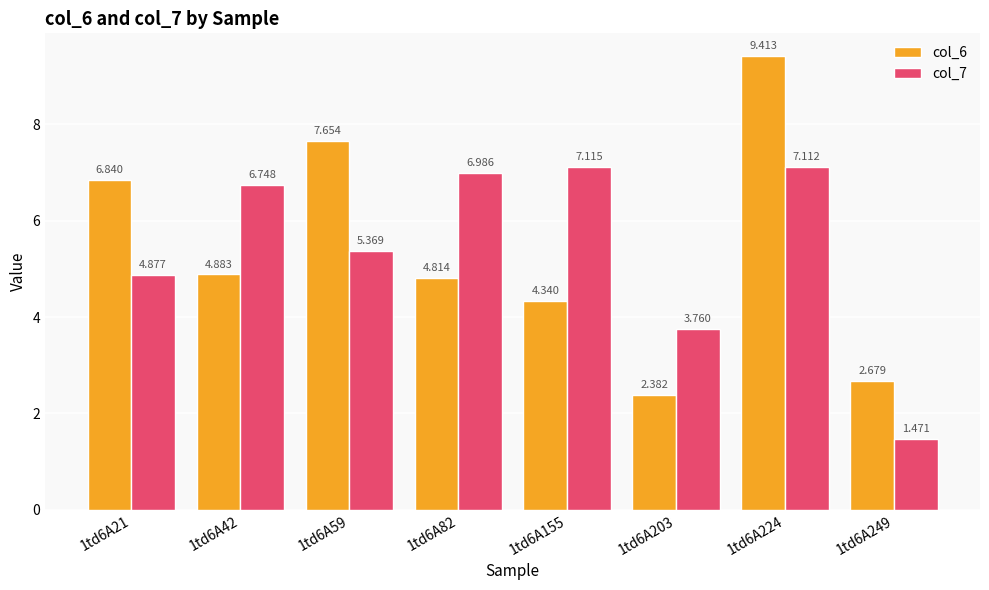

Reading left to right, what are all the values shown in this chart?

col_6: 1td6A21=6.8	1td6A42=4.9	1td6A59=7.7	1td6A82=4.8	1td6A155=4.3	1td6A203=2.4	1td6A224=9.4	1td6A249=2.7
col_7: 1td6A21=4.9	1td6A42=6.7	1td6A59=5.4	1td6A82=7.0	1td6A155=7.1	1td6A203=3.8	1td6A224=7.1	1td6A249=1.5